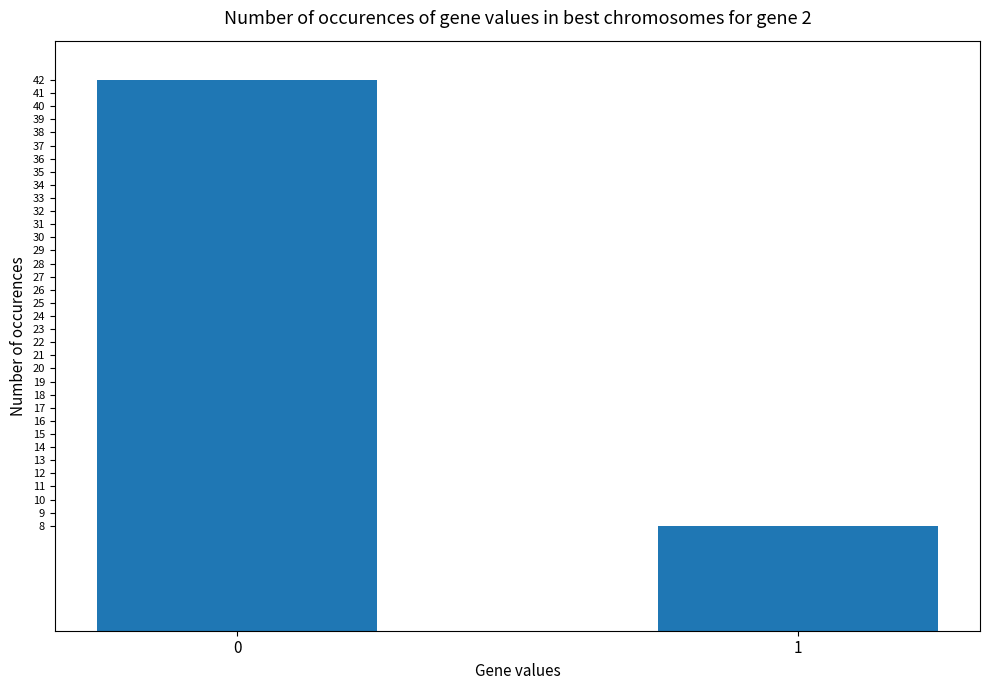

What is the average value?

25